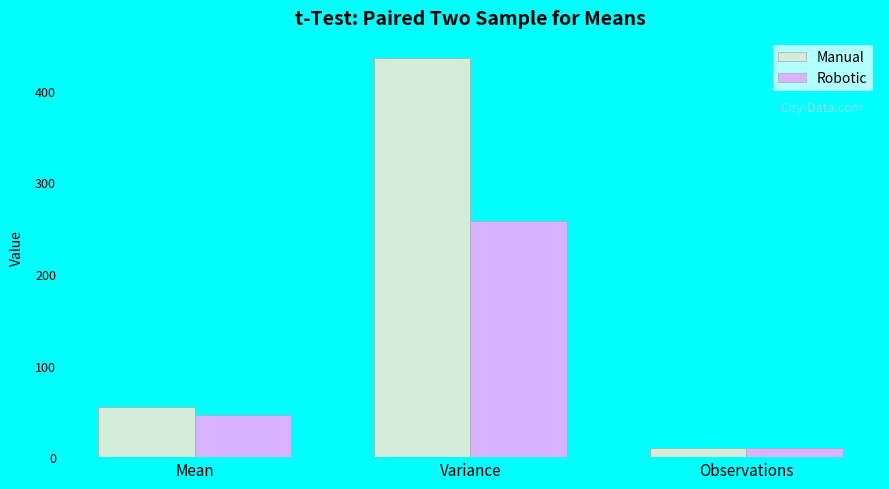

Which series has the largest total across all categories?

Manual